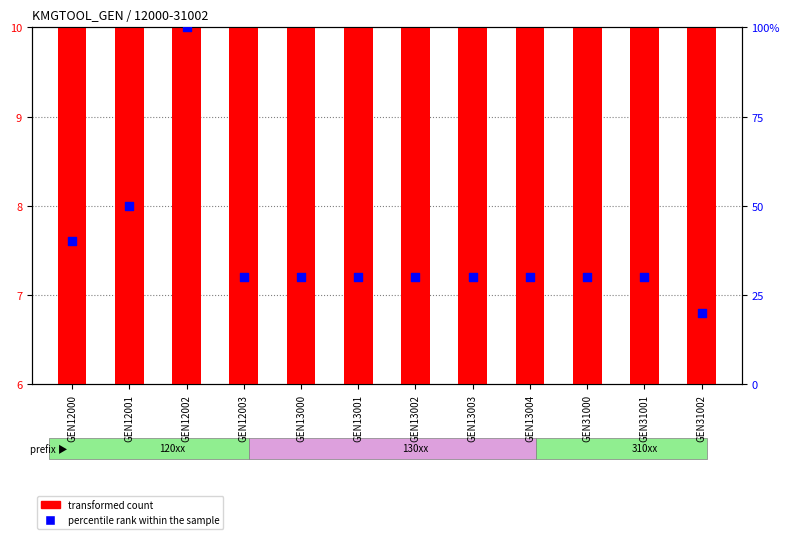

Is the value of transformed count at GEN13003 greater than the value of percentile rank within the sample at GEN31002?

No